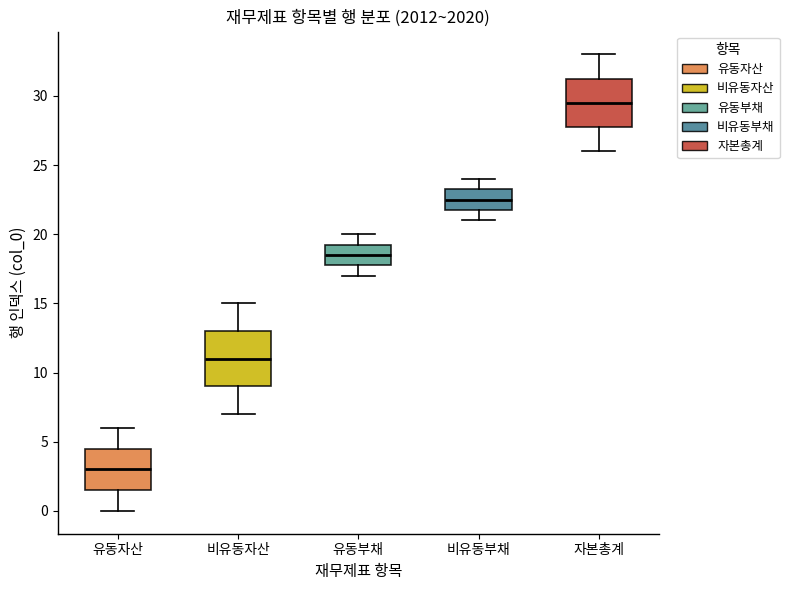

Where does the median line of the box for 비유동부채 sit on the y-axis? The values are not printed on the chart, so give them approximately, as read against the axis.

22.5